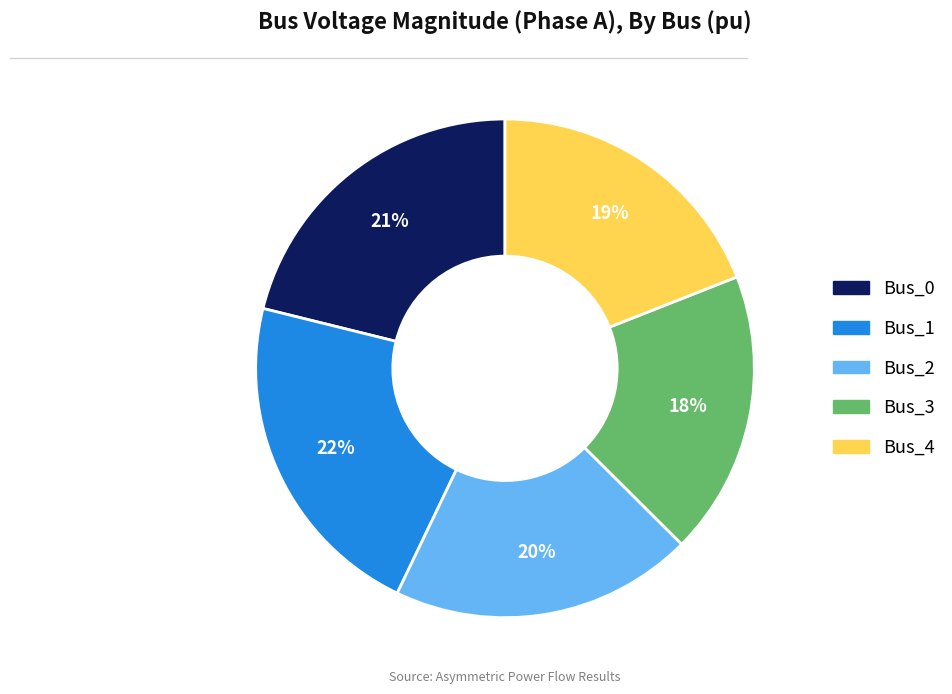

Is Bus_1 the majority of the pie?

No